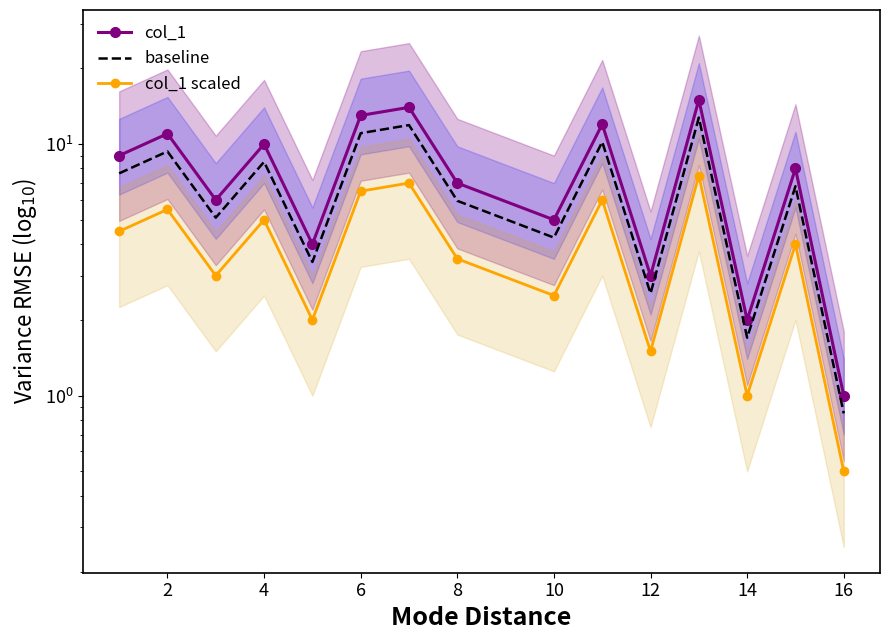

Is it true that col_1 scaled equals 0.5 at 14?

False